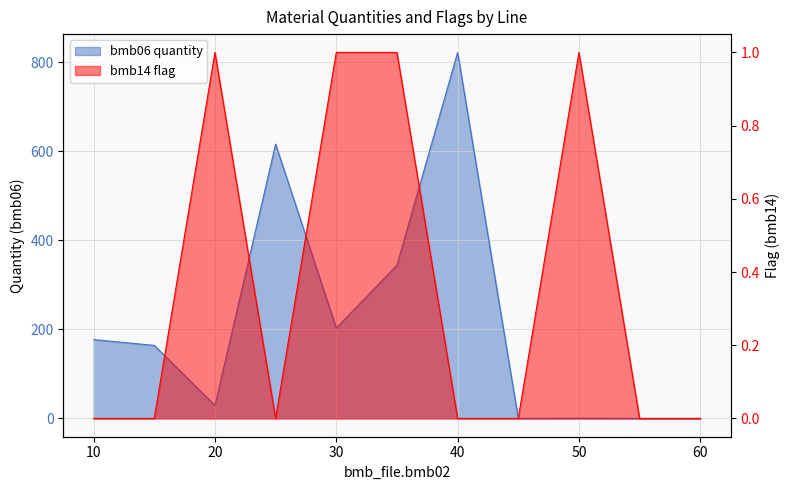

Rank the series at 60 from highest to lowest value.

bmb06, bmb14